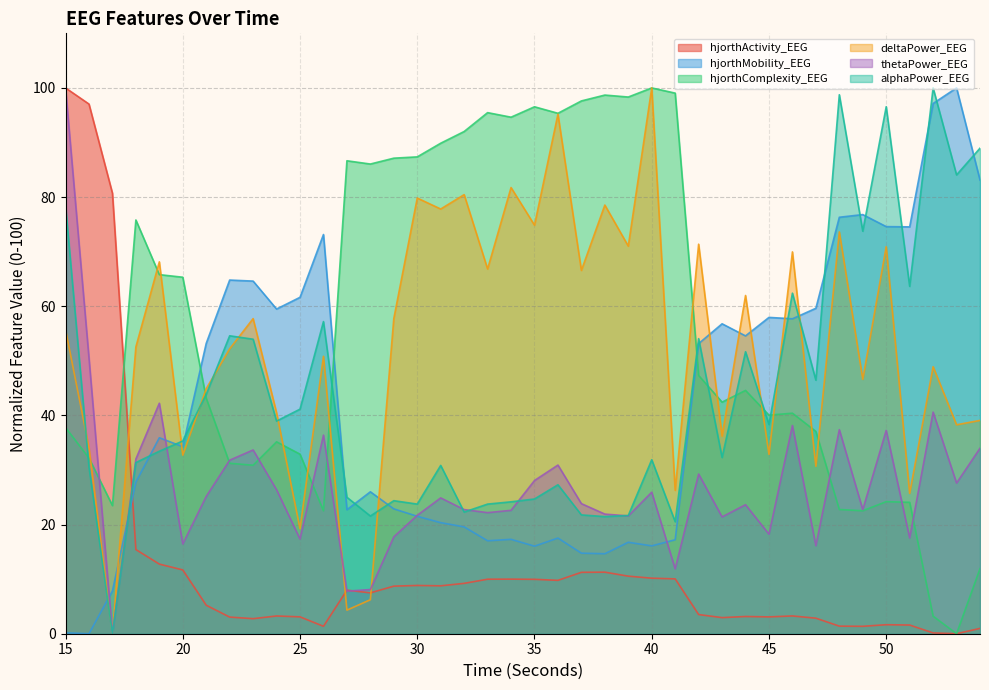

What are all the series names shown in the legend?

hjorthActivity_EEG, hjorthMobility_EEG, hjorthComplexity_EEG, deltaPower_EEG, thetaPower_EEG, alphaPower_EEG